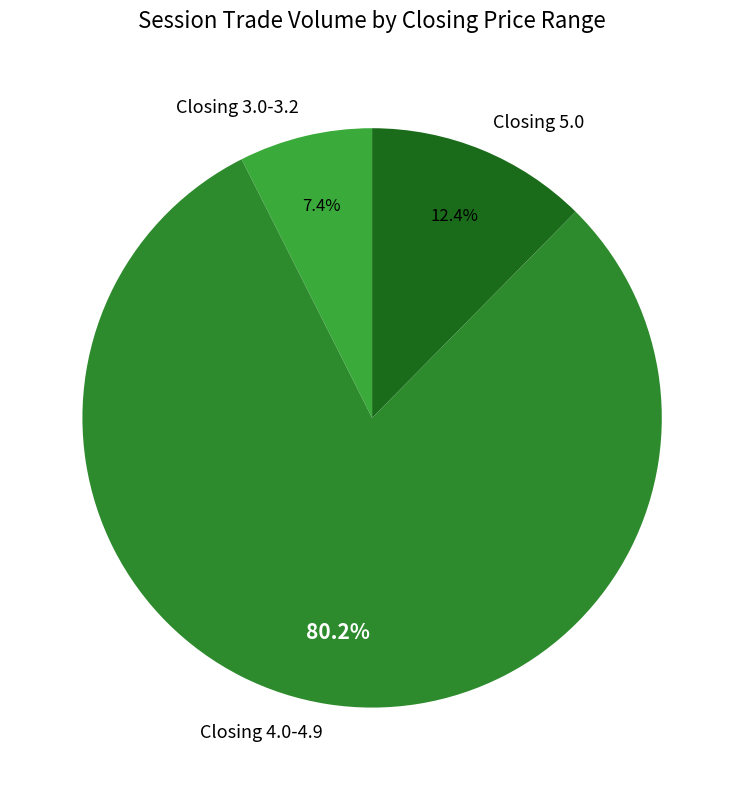

Which slice is the smallest?

Closing 3.0-3.2